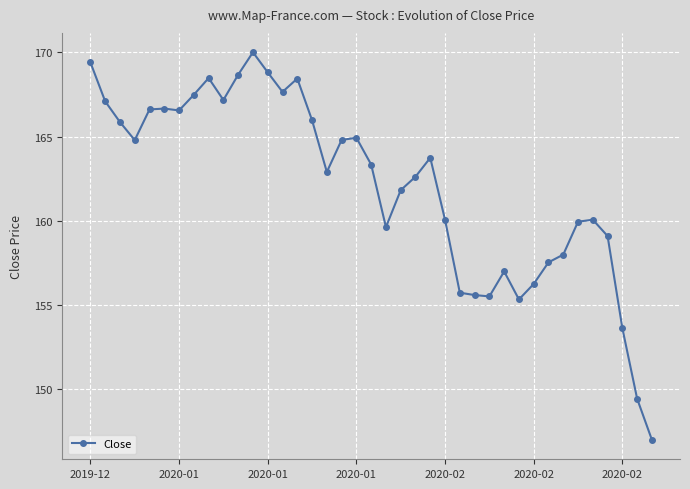

True or false: the data has more than 1 interior local peaks.

True